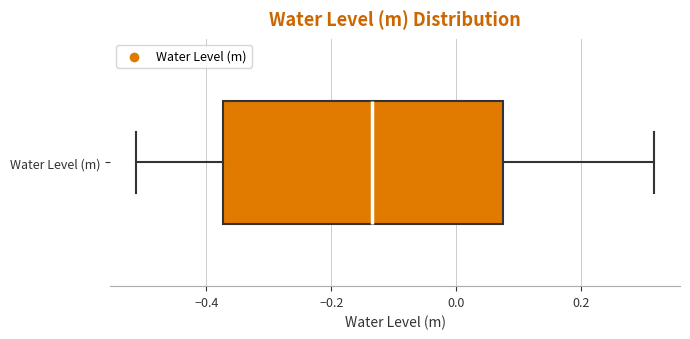

Transcribe this box plot: give where the median line is, the range the box spans, and where the two whiskers end, as read against the x-axis. The values are not printed on the chart, so give them approximately, as read against the axis.

median -0.14, box -0.38 to 0.08, whiskers -0.52 to 0.32